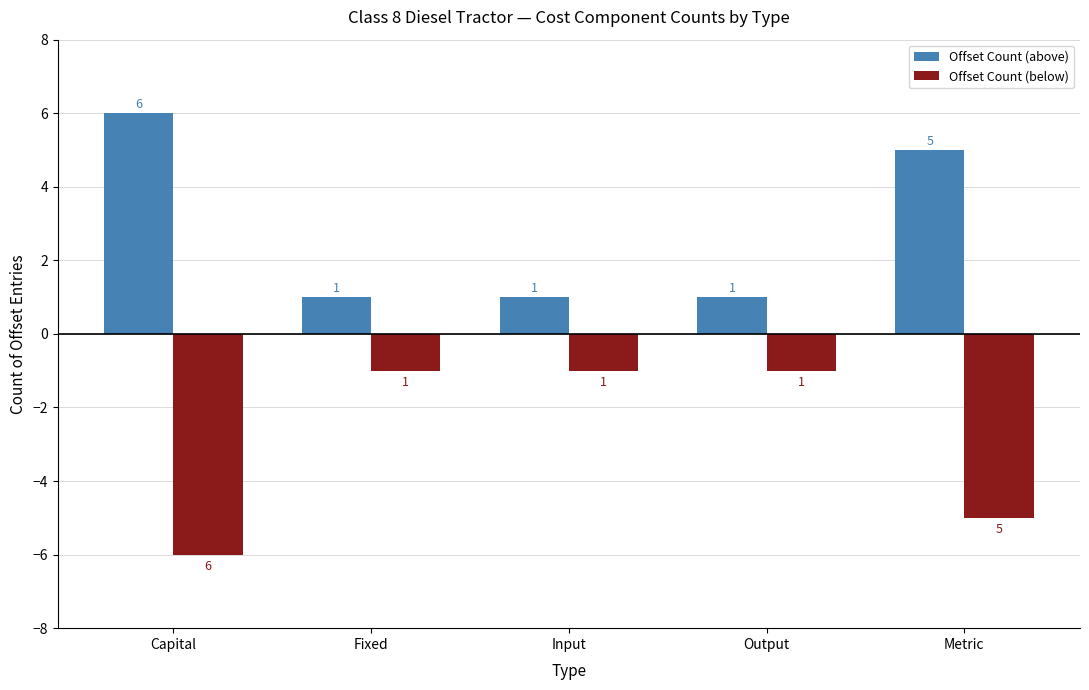

Which series has the largest total across all categories?

Offset Count (above)